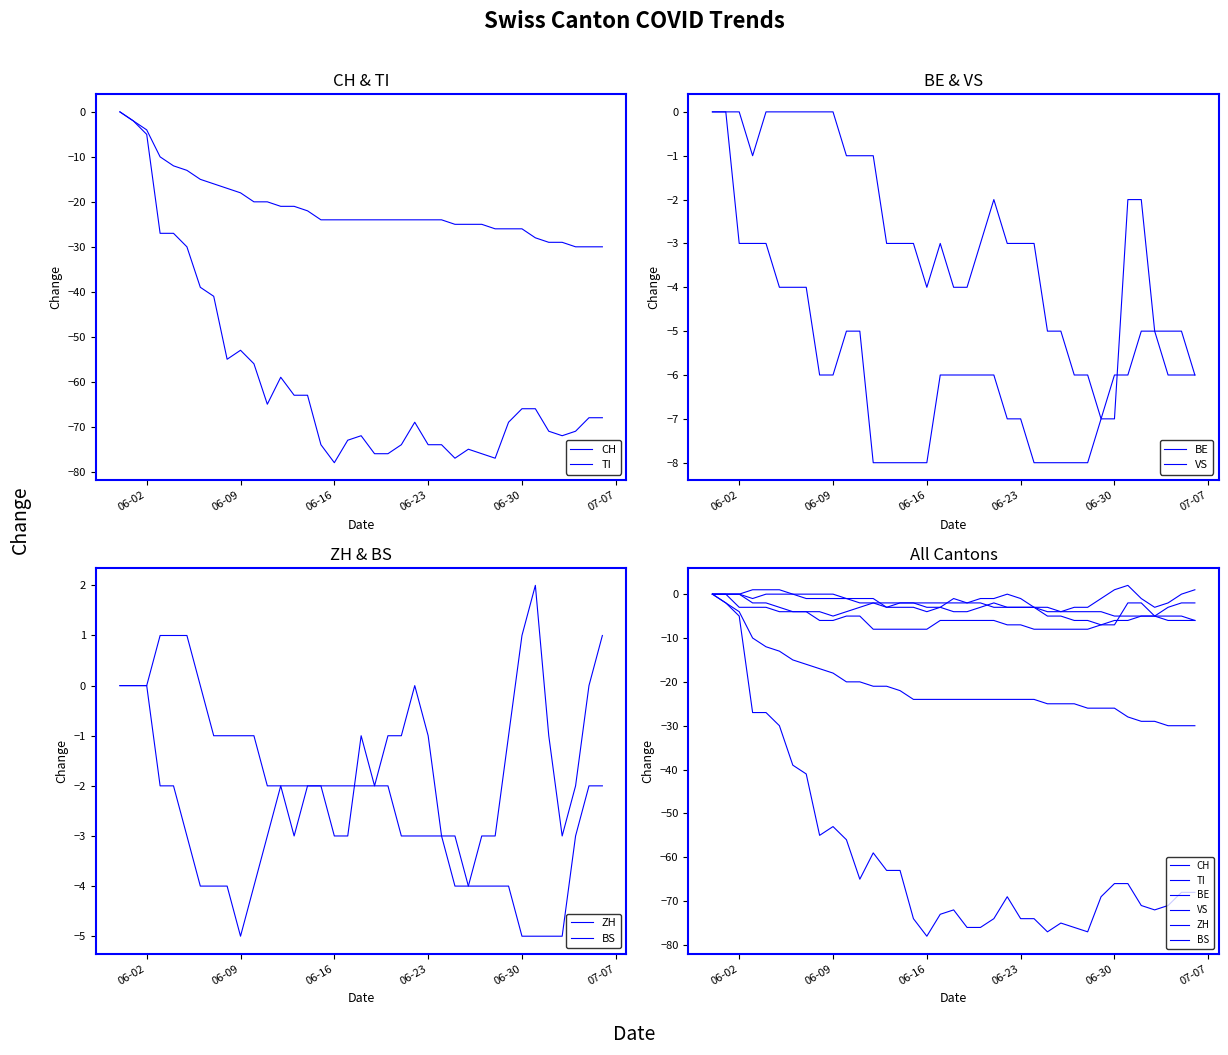

The value of BE at 06-02 is 5. True or false?

False